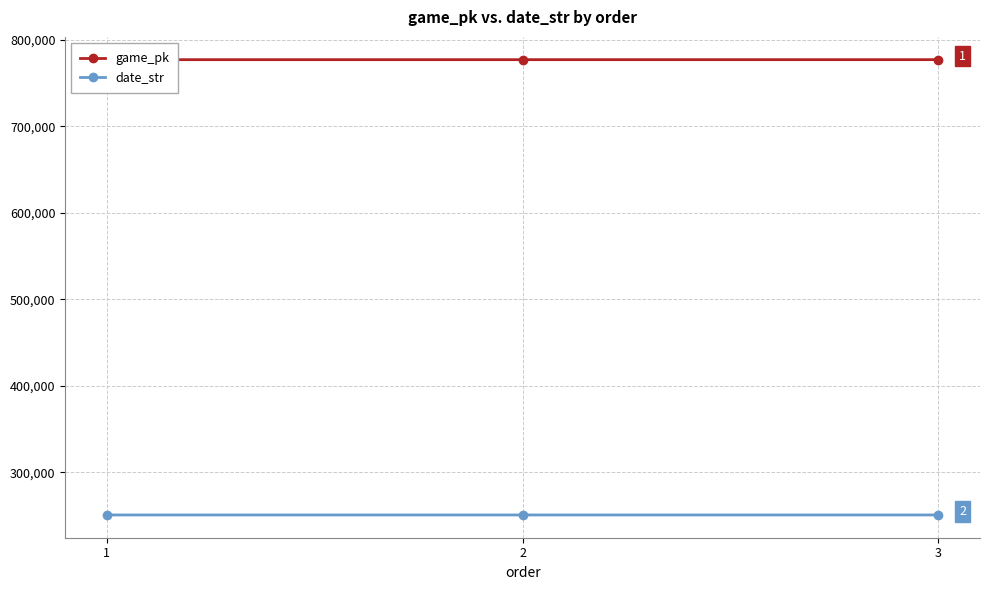

At which label does game_pk reach its minimum?

1